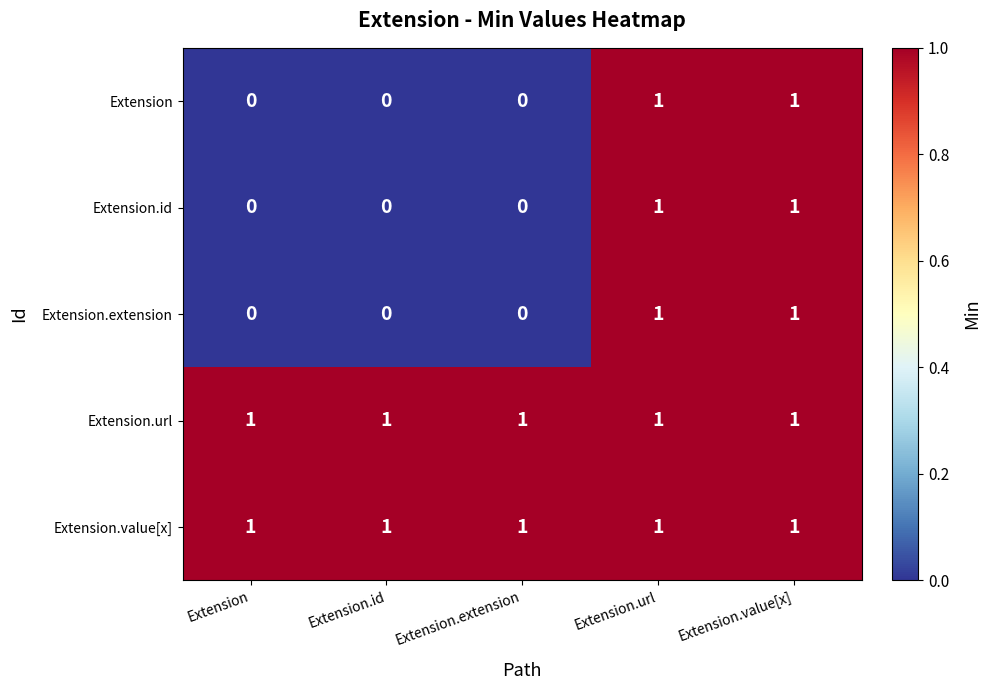

The Extension series shows 0 at Extension. True or false?

True